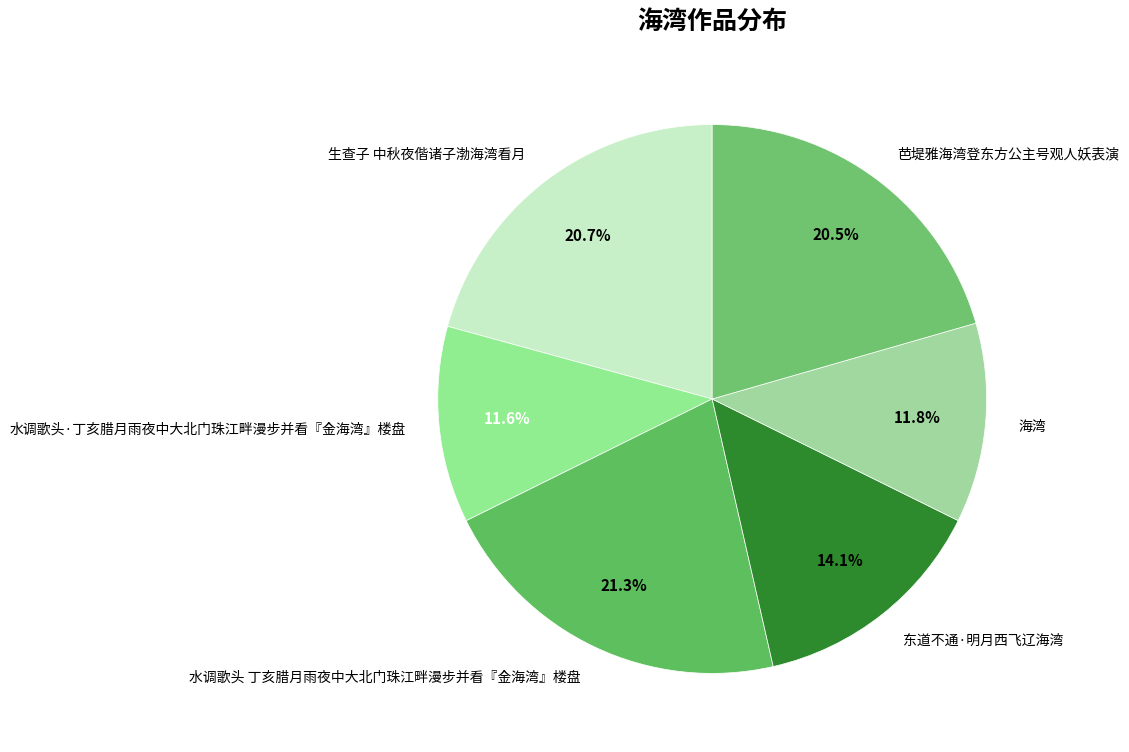

What is the ratio of the value at 海湾 to the value at 生查子 中秋夜偕诸子渤海湾看月?

0.6